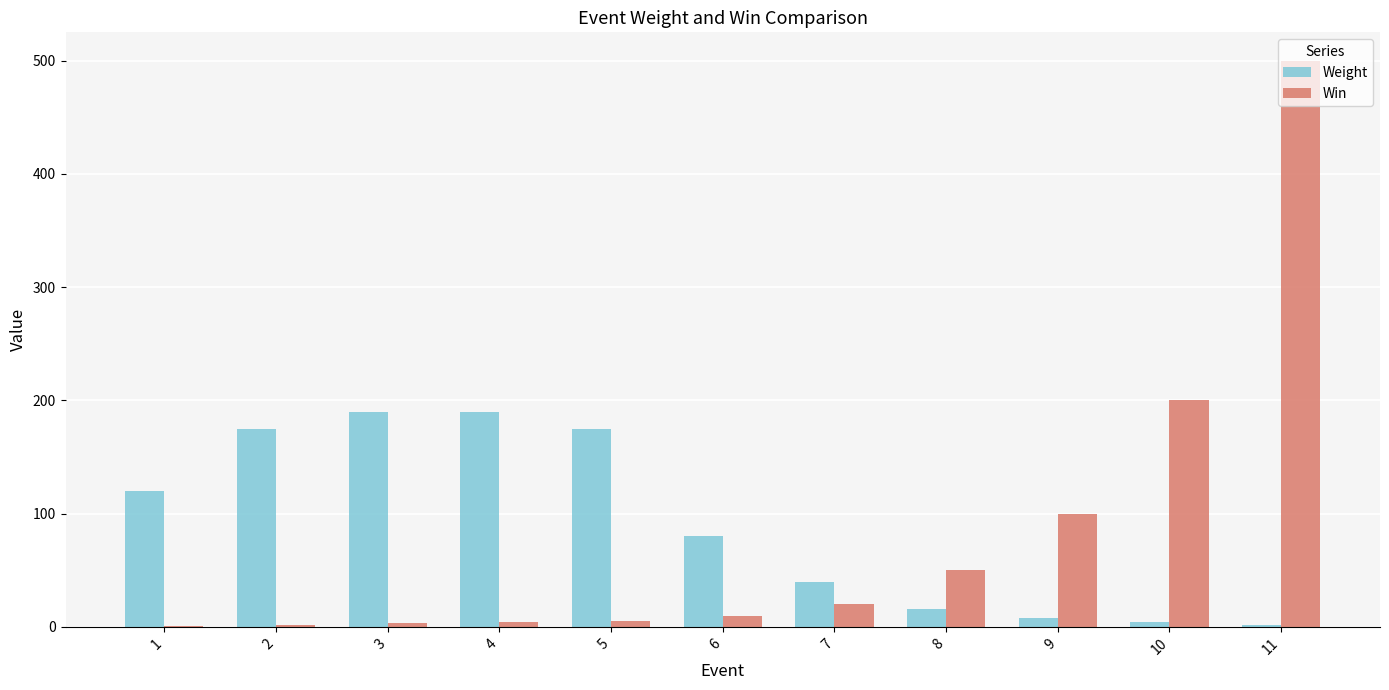

What is the sum of all Win values?

895